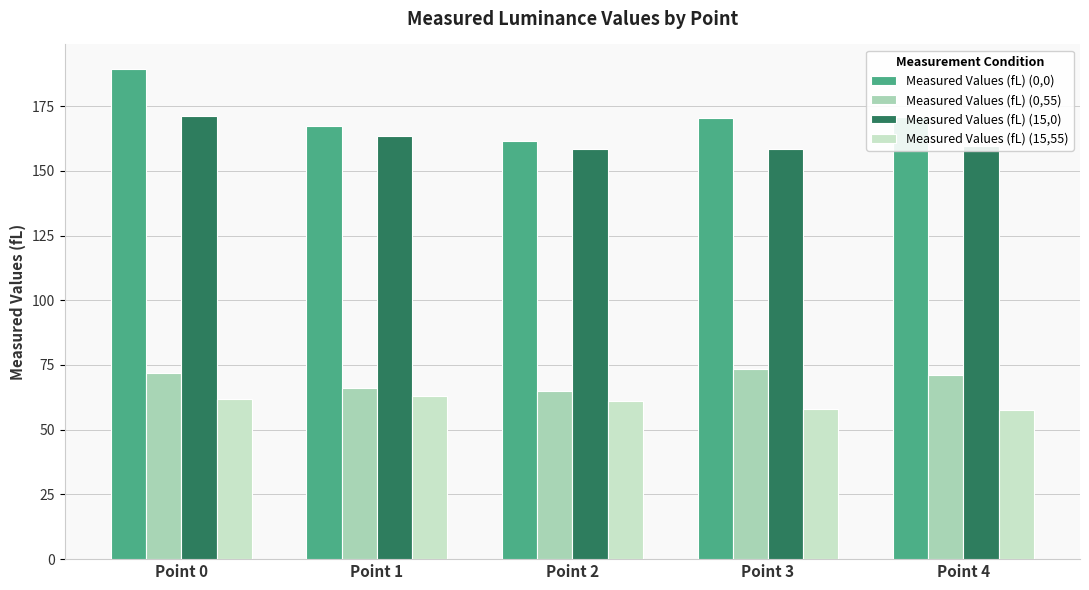

What is the value of the Measured Values (fL) (0,0) bar at the 1st from the left?

189.3